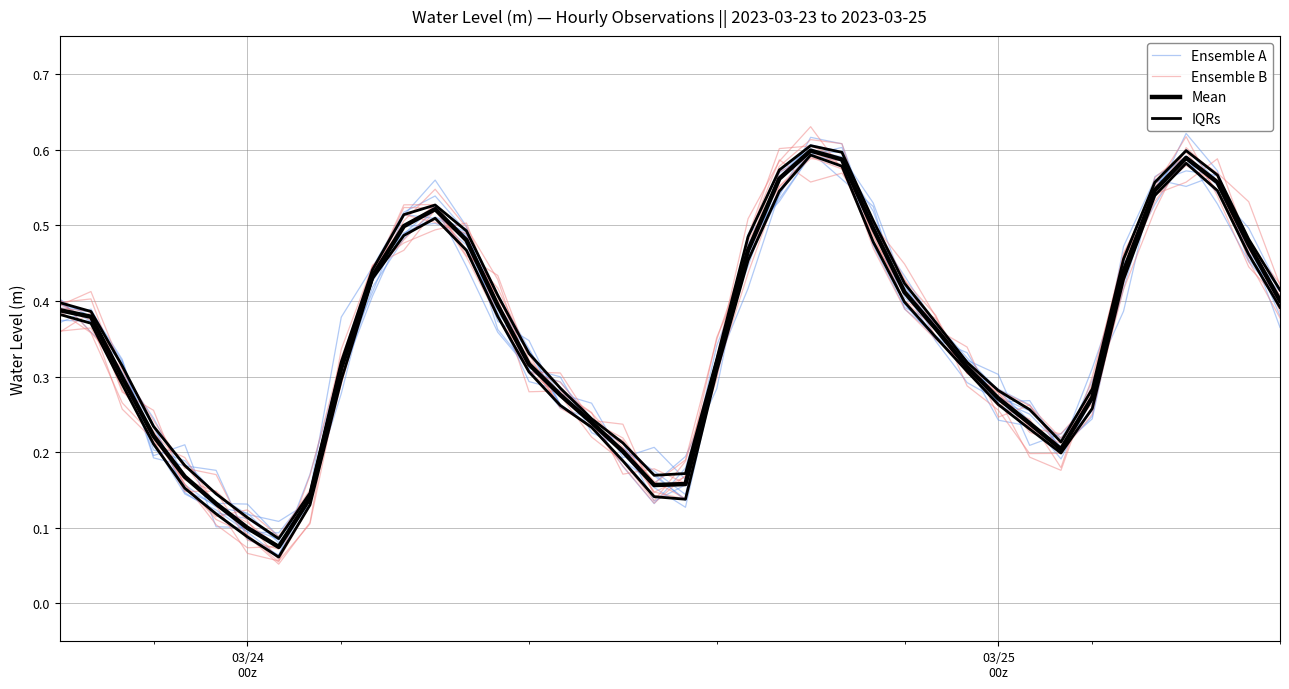

Rank the series by their maximum value, from lowest to highest.

IQRs, Mean, Ensemble A, Ensemble B